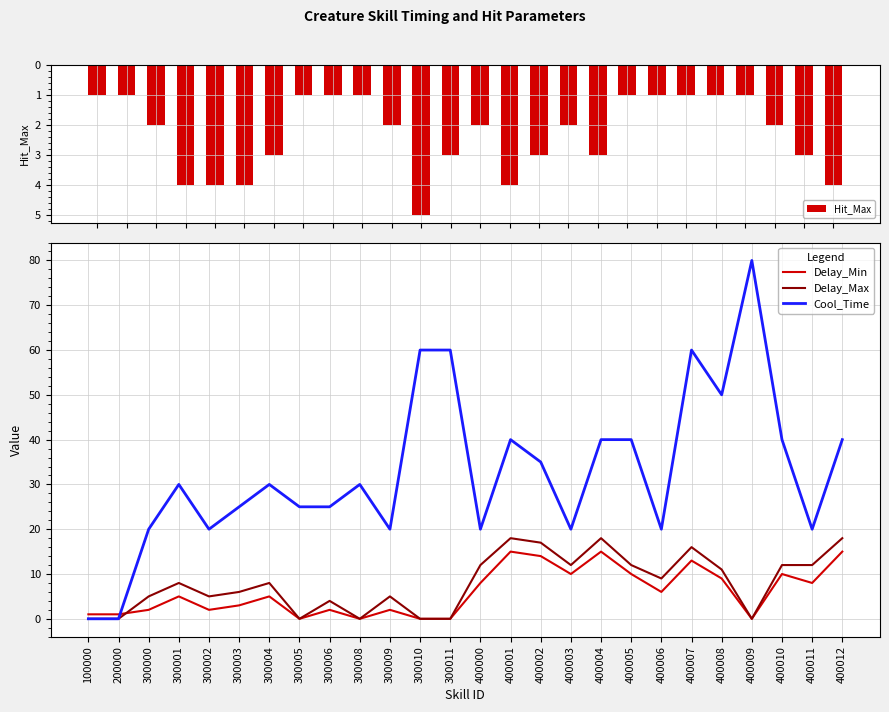

Which category has the lowest value across all series?

300005